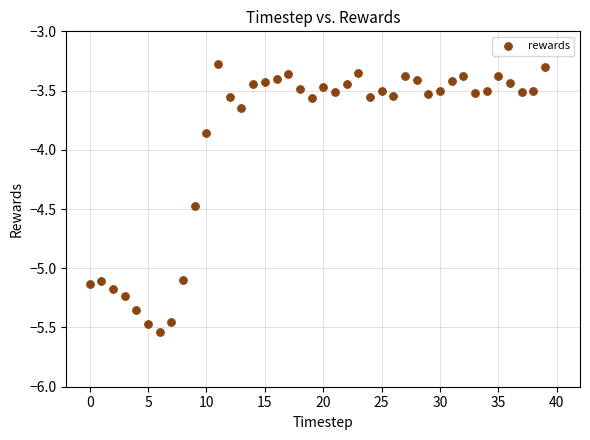

How many points are shown in the scatter plot?

40